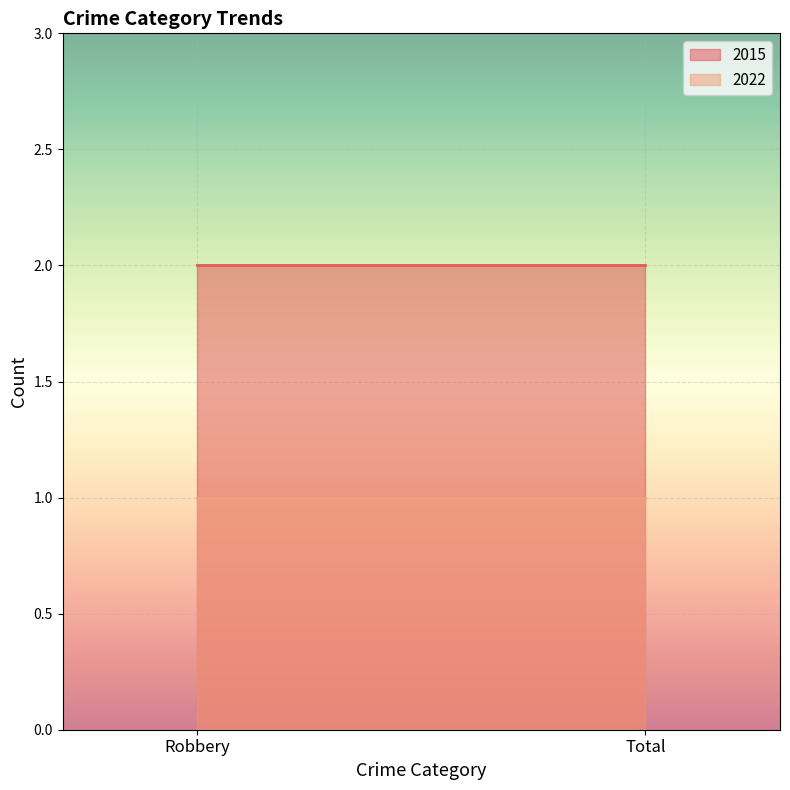

At Robbery, list the series in order from largest to smallest.

2015, 2022